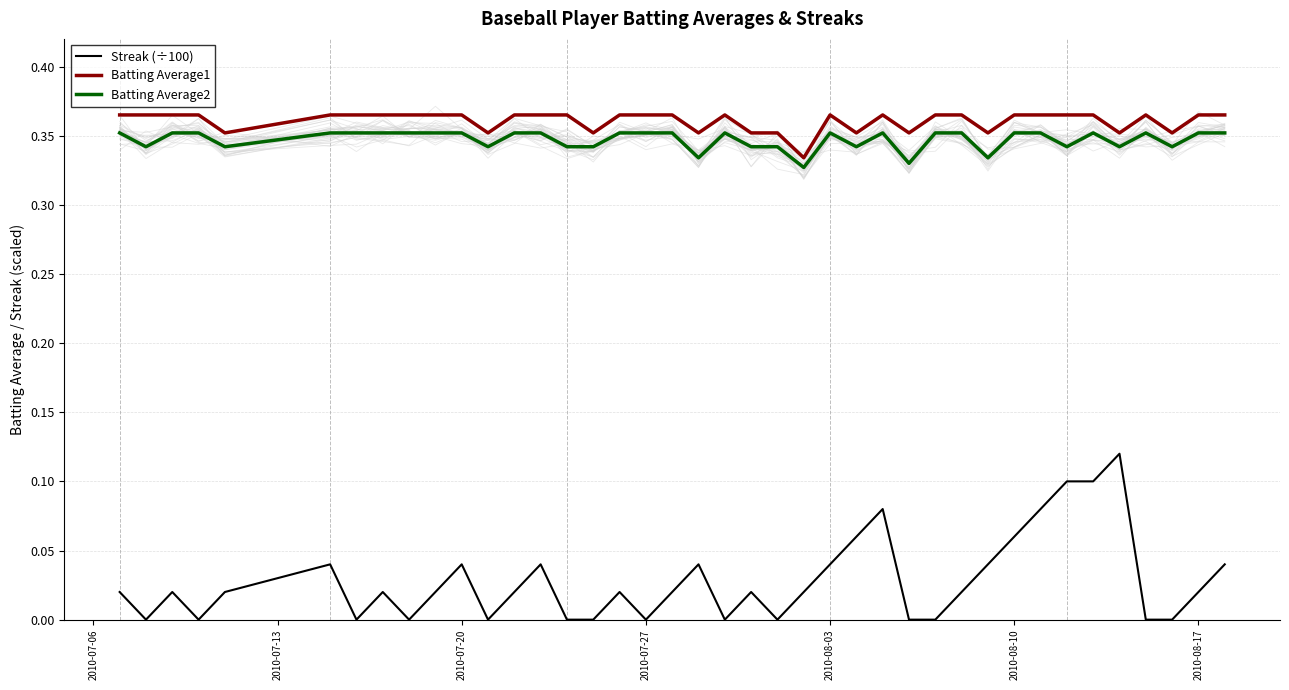

True or false: Streak (÷100) and Batting Average2 intersect in this chart.

False